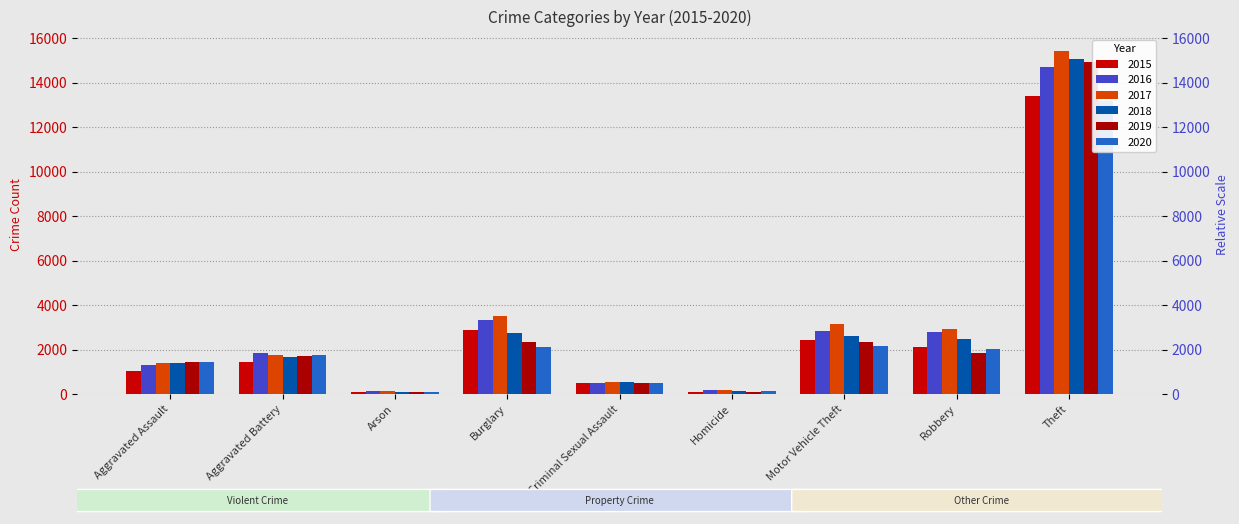

Which label corresponds to the smallest value in the chart?

Arson